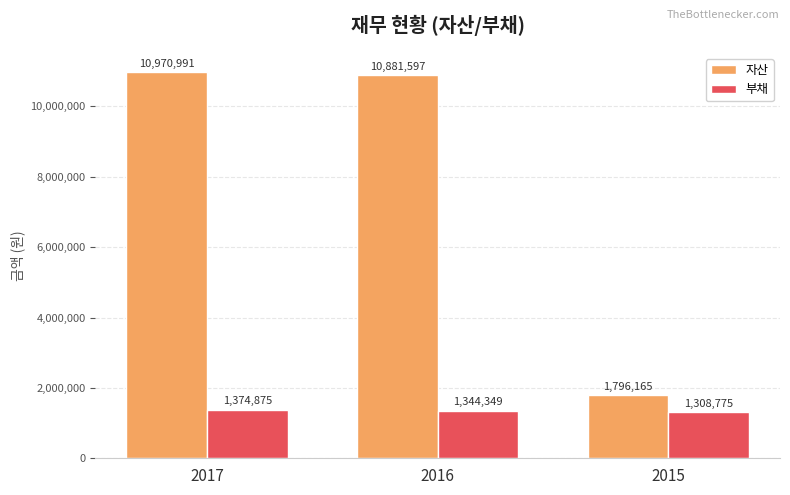

Rank the series by their maximum value, from lowest to highest.

부채, 자산